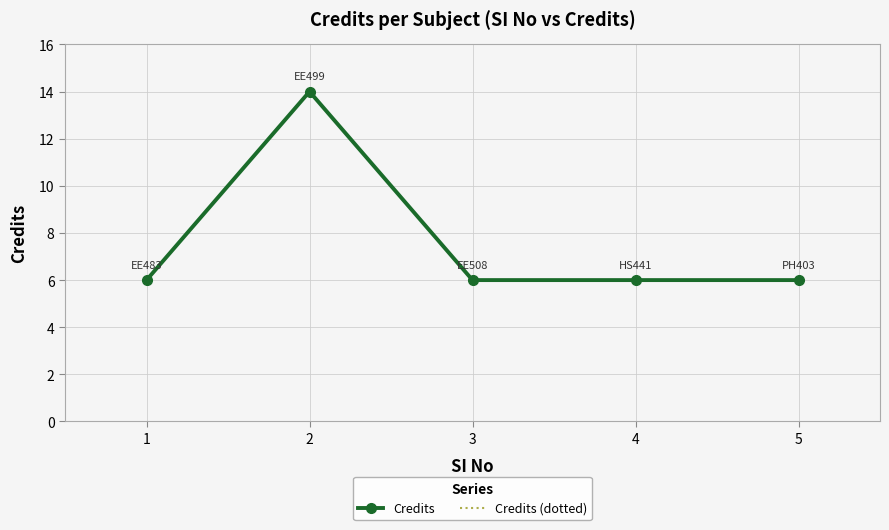

True or false: Credits and Credits (dotted) intersect in this chart.

False